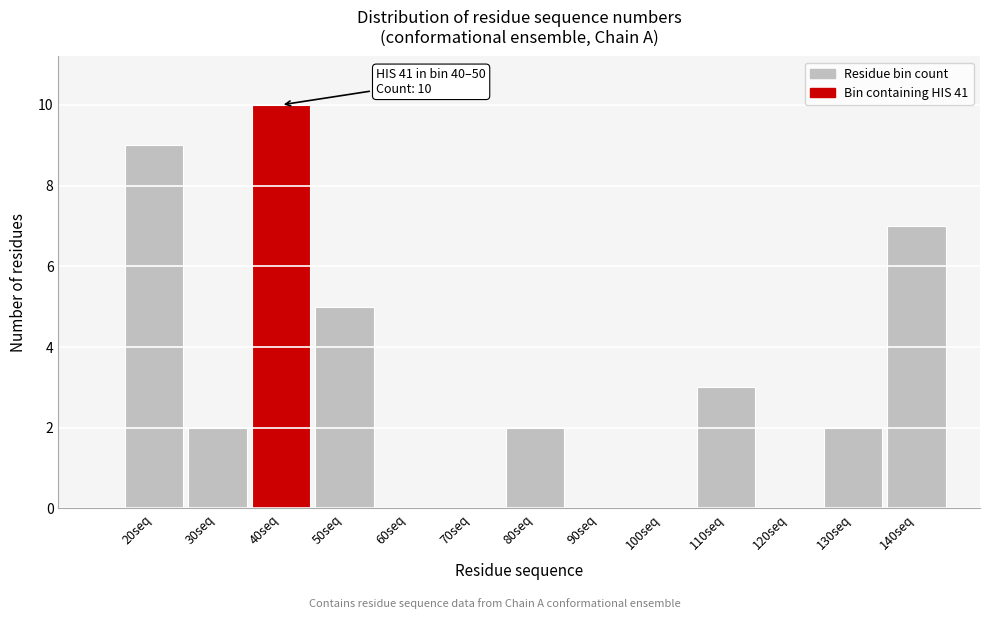

Reading left to right, list all the values displayed in this chart.

20seq=9	30seq=2	40seq=10	50seq=5	60seq=0	70seq=0	80seq=2	90seq=0	100seq=0	110seq=3	120seq=0	130seq=2	140seq=7